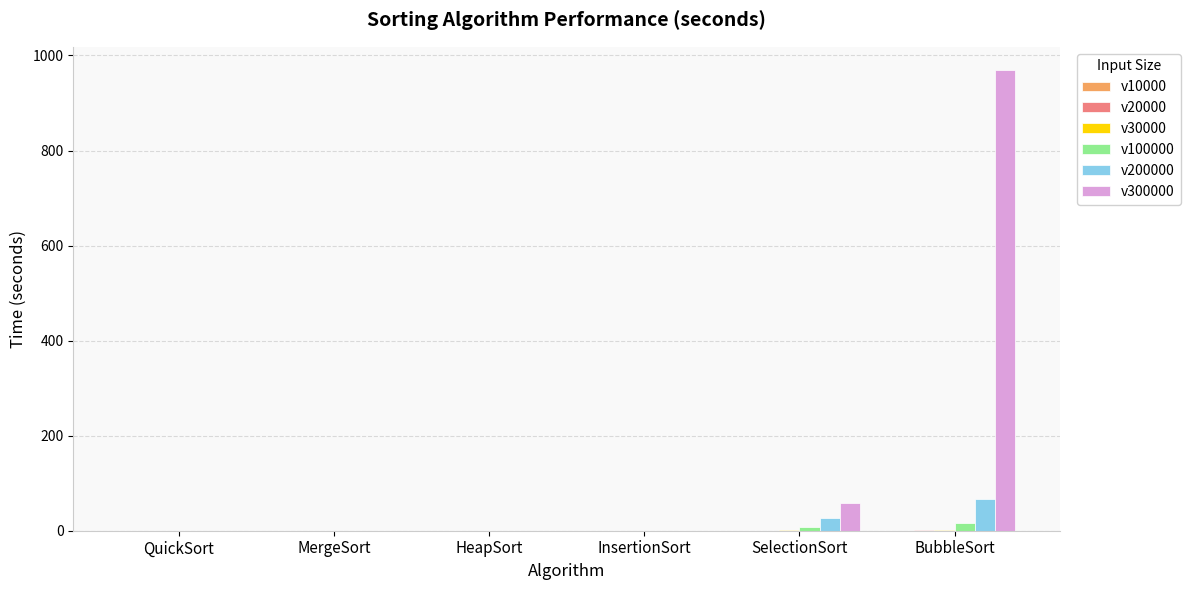

At which category is the sum across all series the highest?

BubbleSort